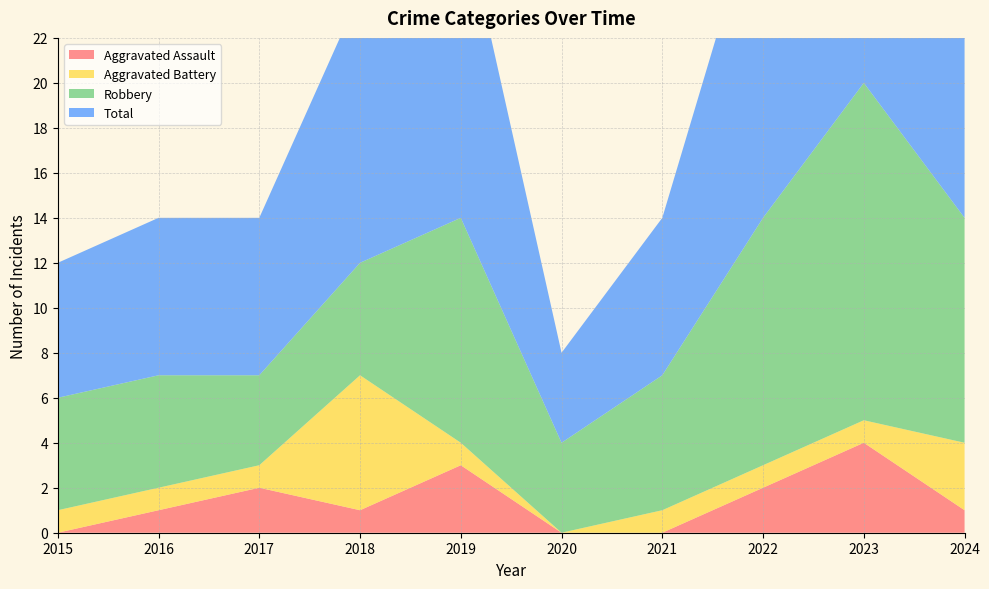

The value of Total at 2024 is 5.1. True or false?

False